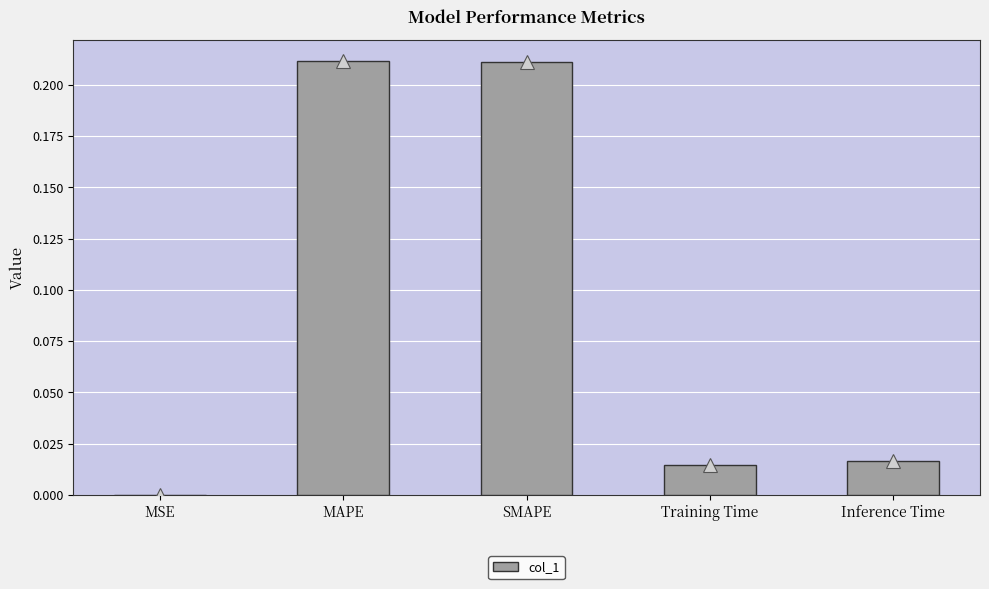

Are the bars horizontal?

No